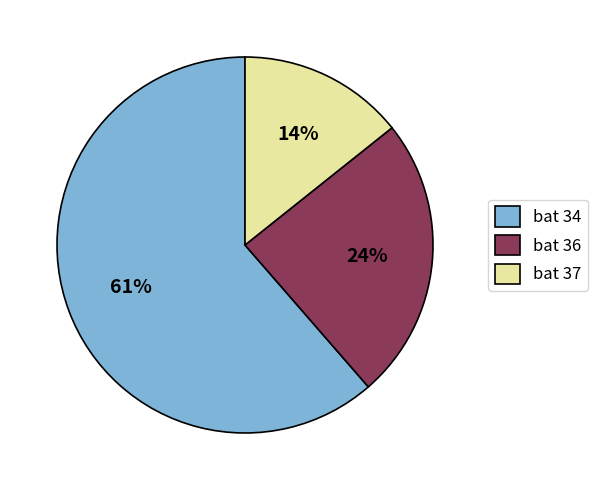

True or false: bat 37 accounts for 14% of the total.

True